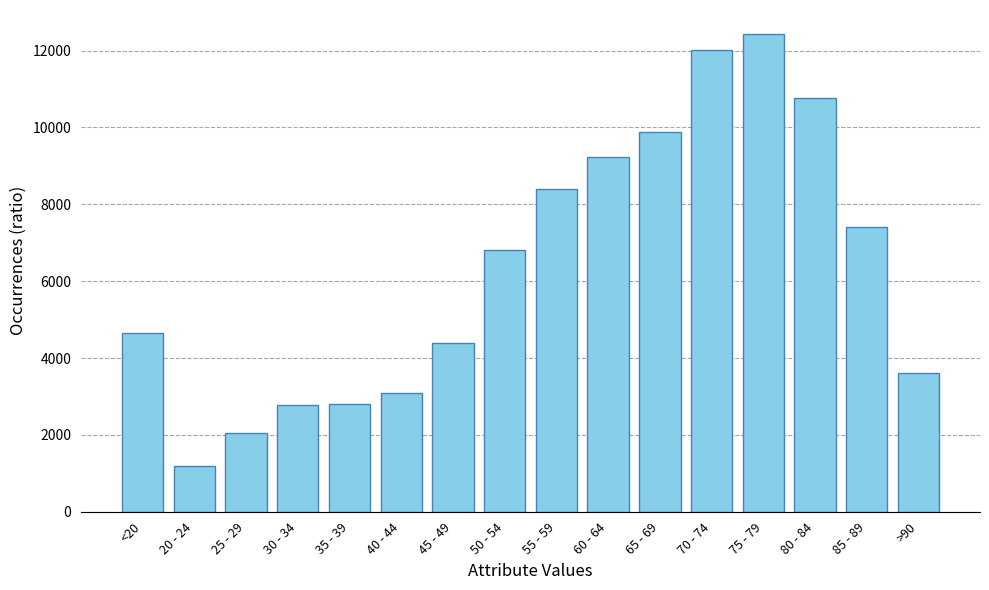

What is the sum of all values?

101482